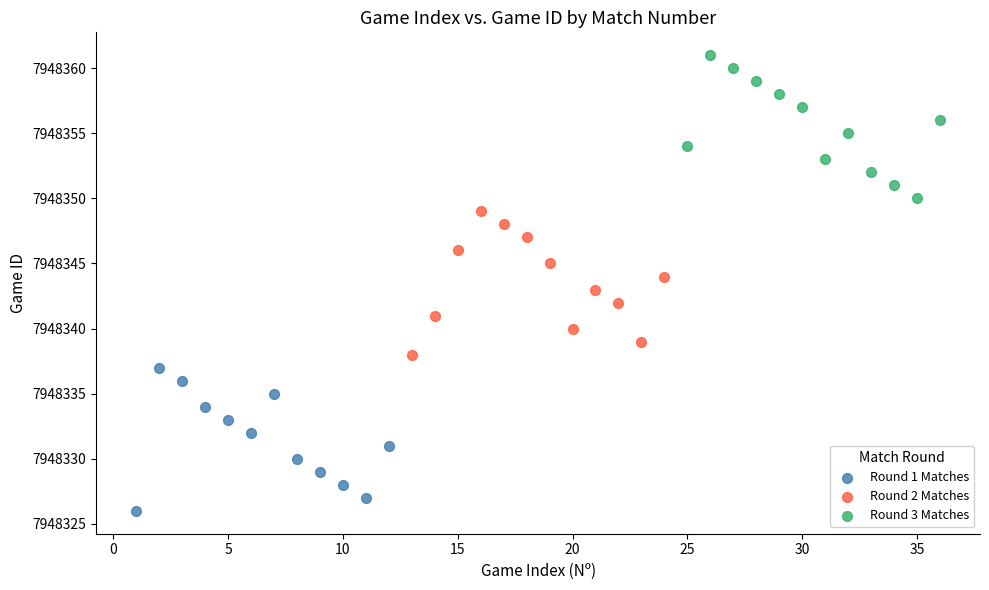

Which series reaches the maximum Y coordinate?

Round 3 Matches